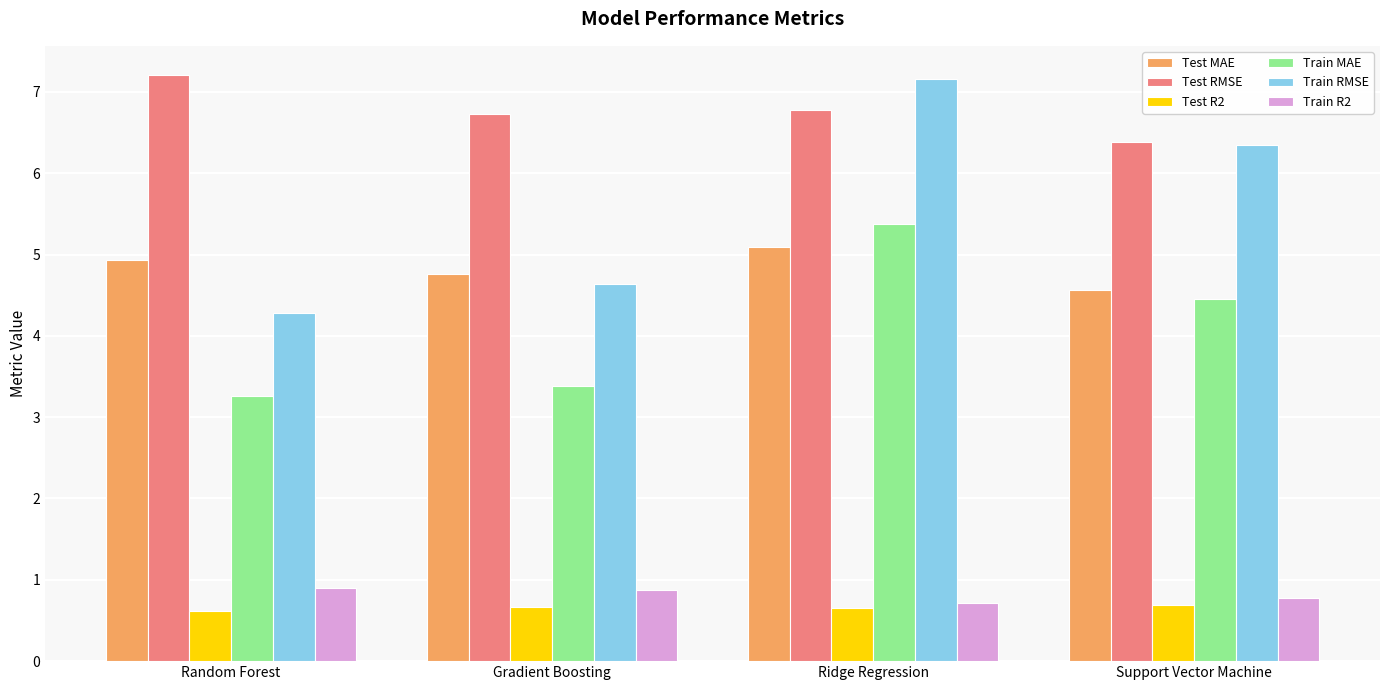

At which label is Test RMSE closest to 6?

Support Vector Machine